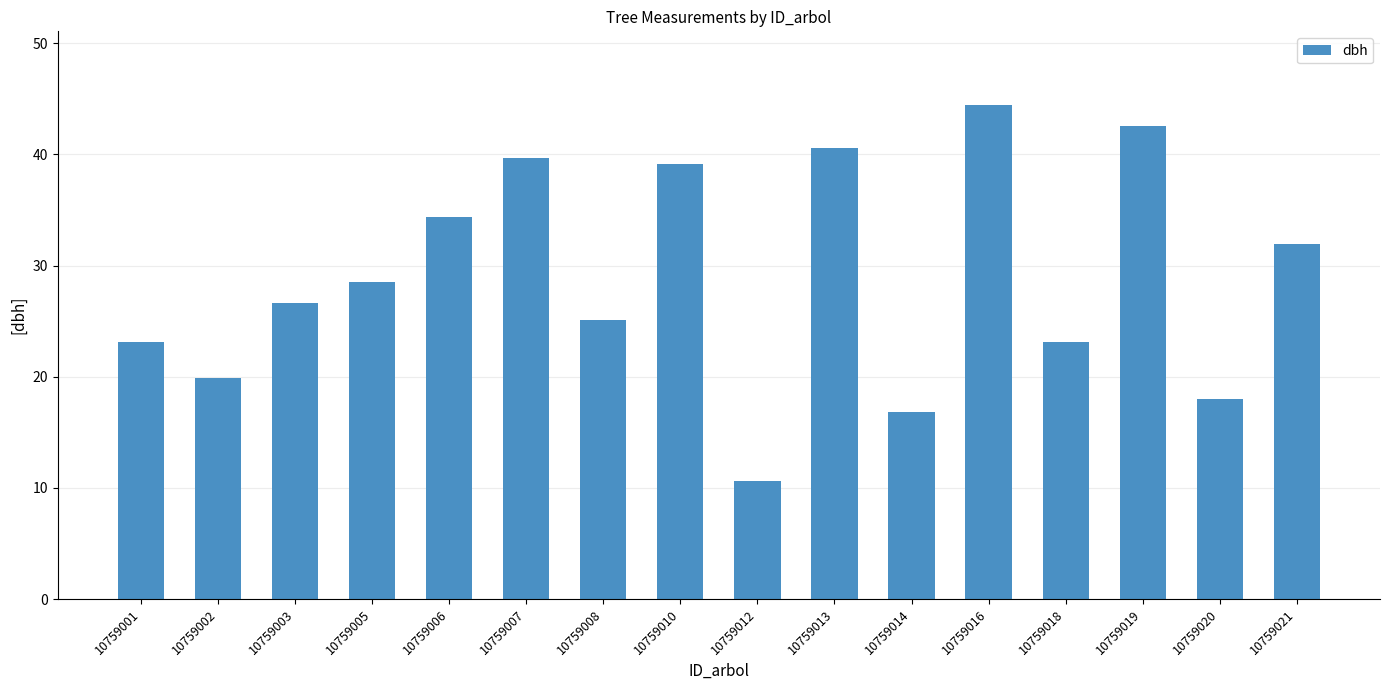

True or false: the data shows 44.4 at 10759016.

True